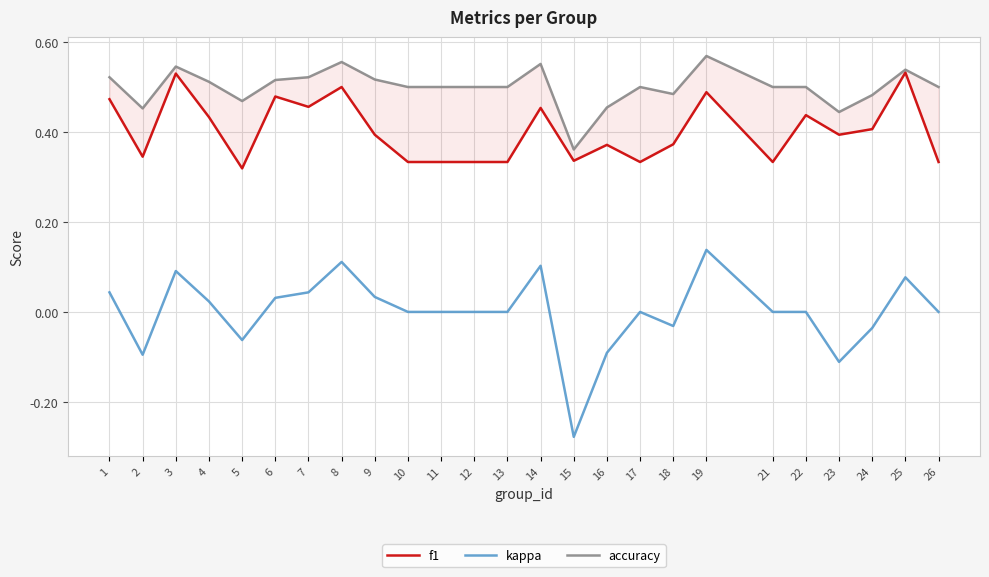

Is the value of kappa at 9 greater than the value of accuracy at 6?

No